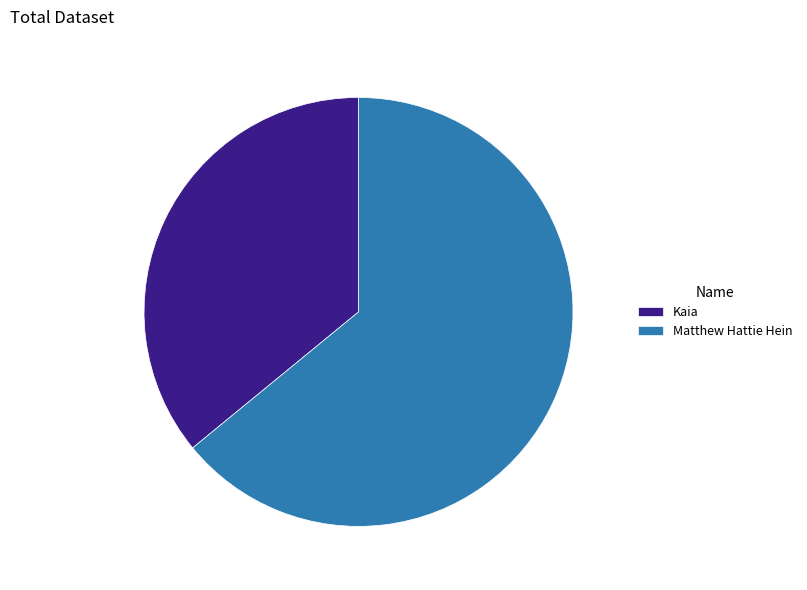

Count the number of slices in the pie.

2